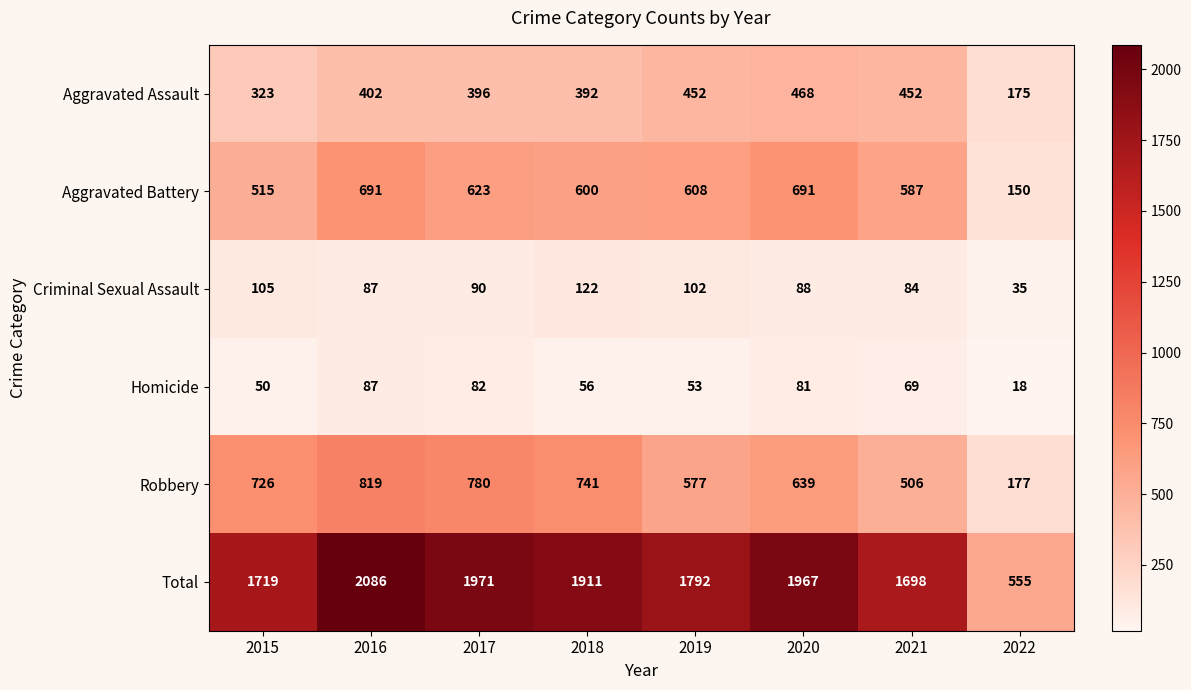

Which series has the largest range (max minus min)?

Total